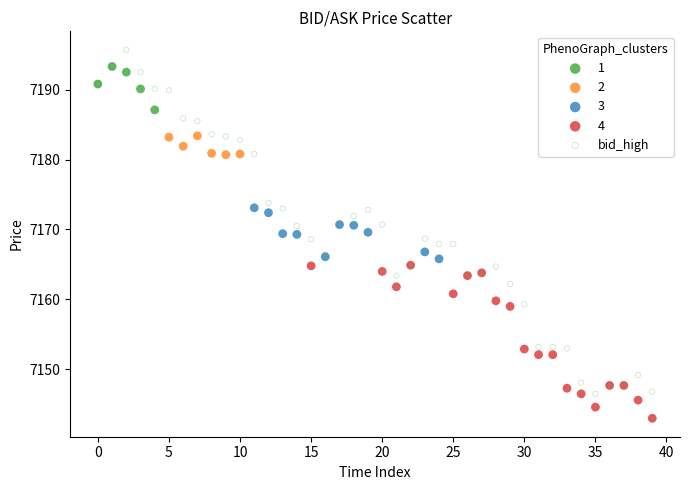

Which series reaches the minimum Y coordinate?

4